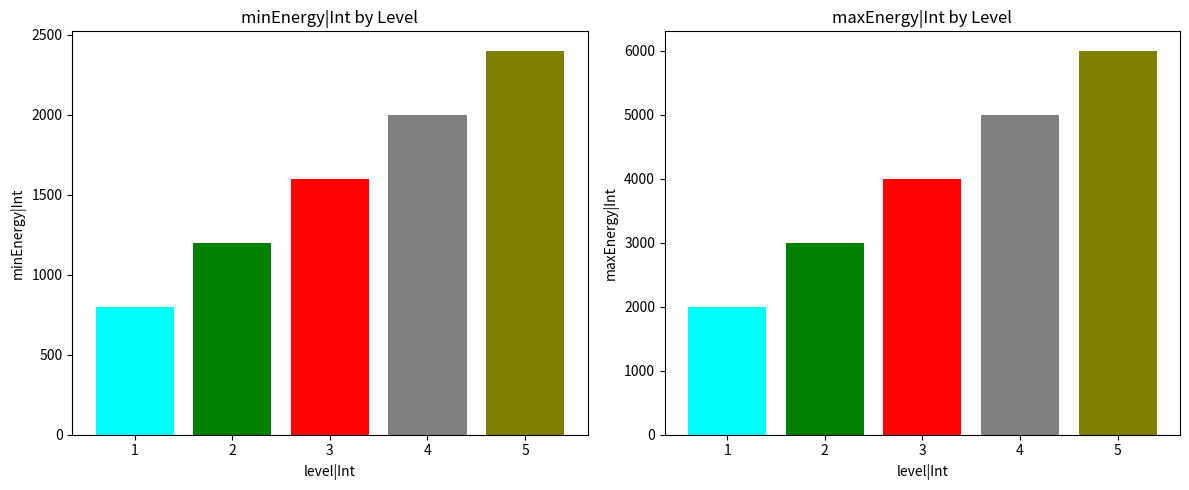

How many data points in maxEnergy|Int are above 4000?

2